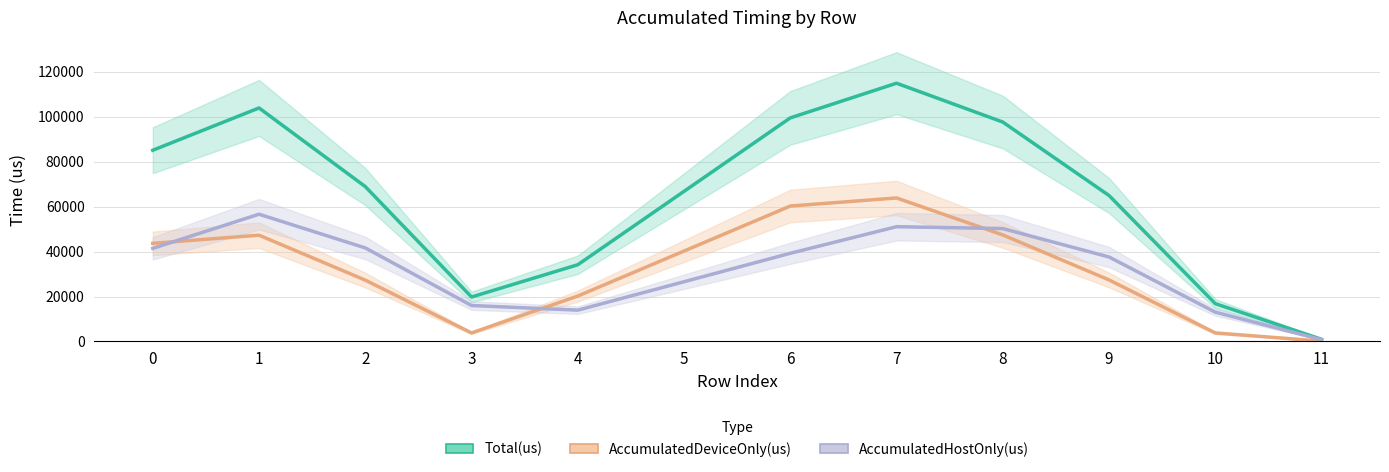

What is the sum of all AccumulatedHostOnly(us) values?

388129.4